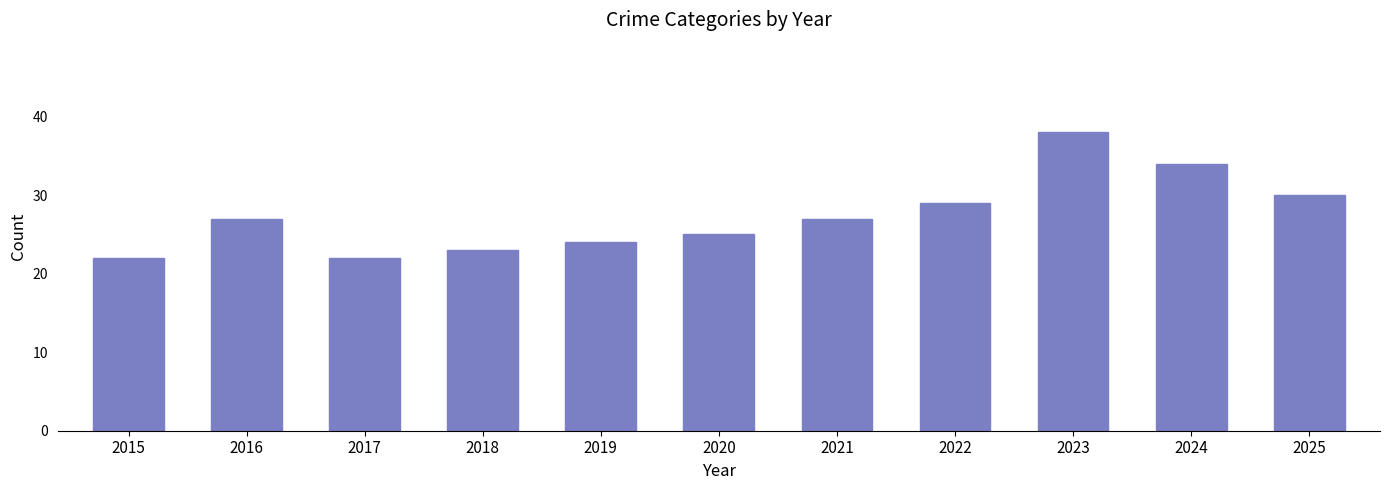

The value at 2015 is 22. True or false?

True